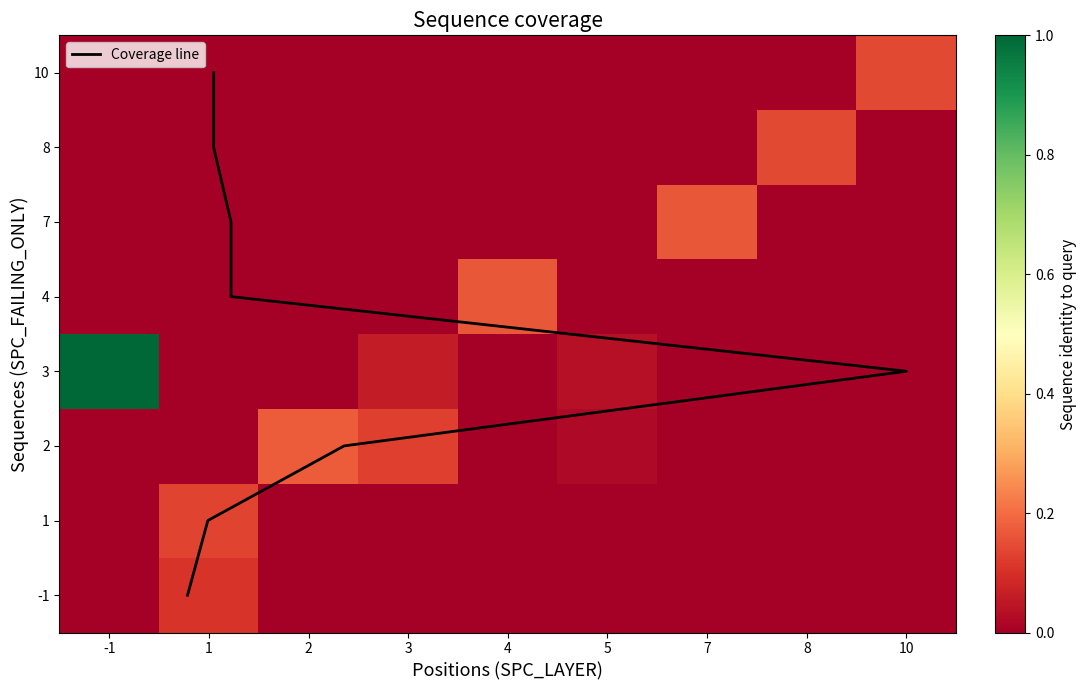

True or false: 4 has a value of 0.0 at -1.

True